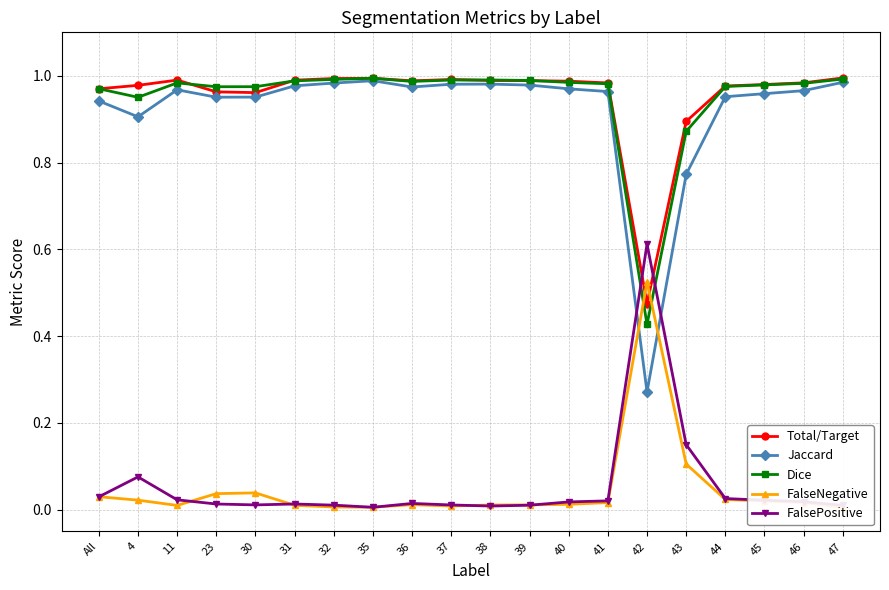

At which label does Total/Target reach its peak?

47